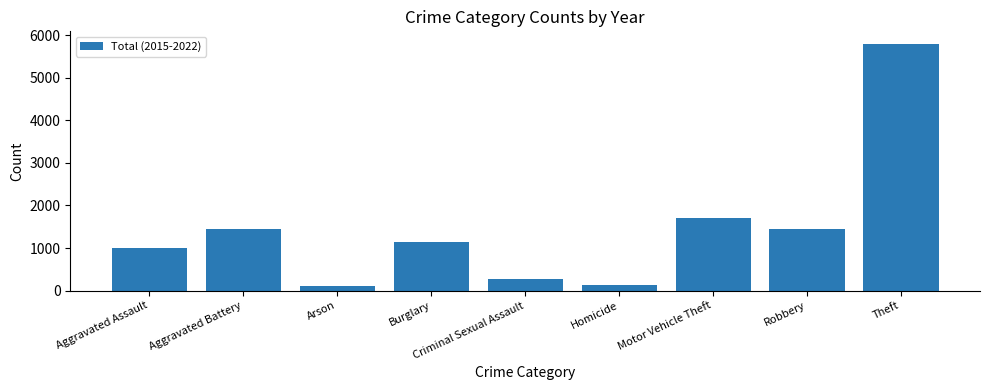

What is the change in value from Burglary to Homicide?

-1021